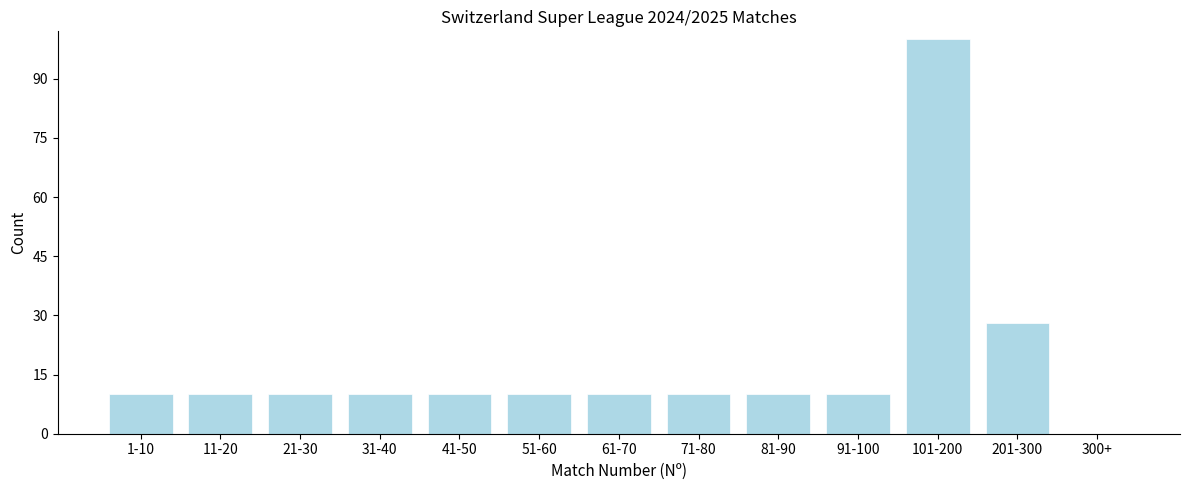

Reading right to left, list all the values displayed in this chart.

300+=0	201-300=28	101-200=100	91-100=10	81-90=10	71-80=10	61-70=10	51-60=10	41-50=10	31-40=10	21-30=10	11-20=10	1-10=10